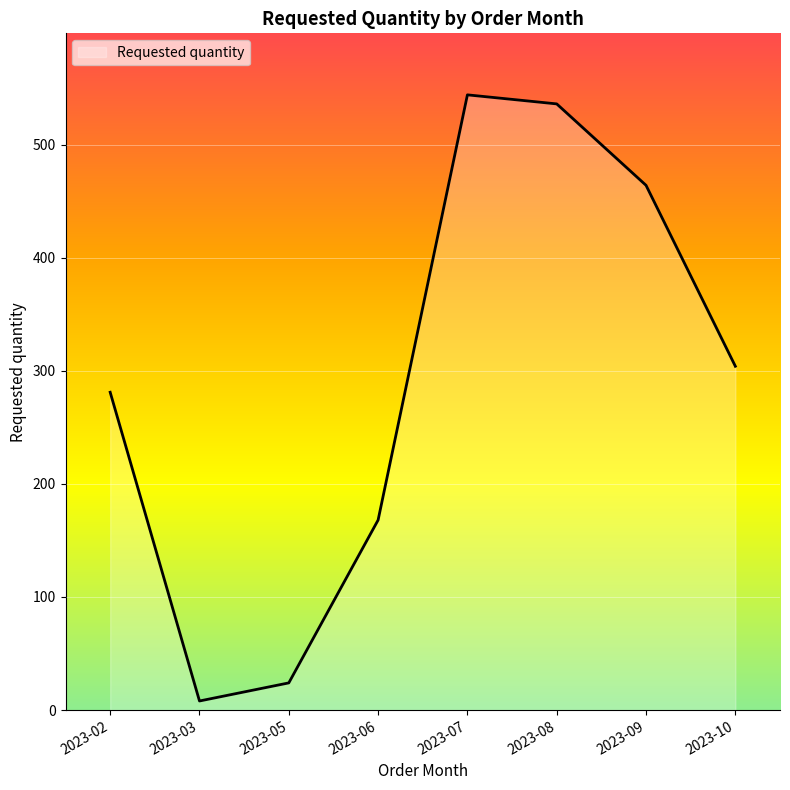

The value at 2023-07 is 162. True or false?

False